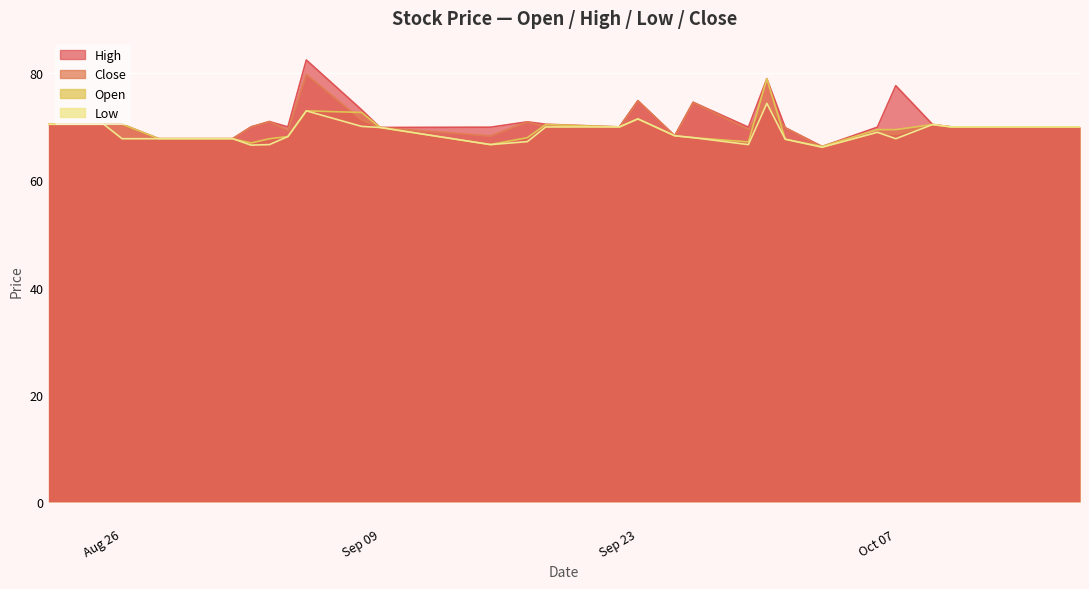

Which label corresponds to the largest value in the chart?

2025-09-05